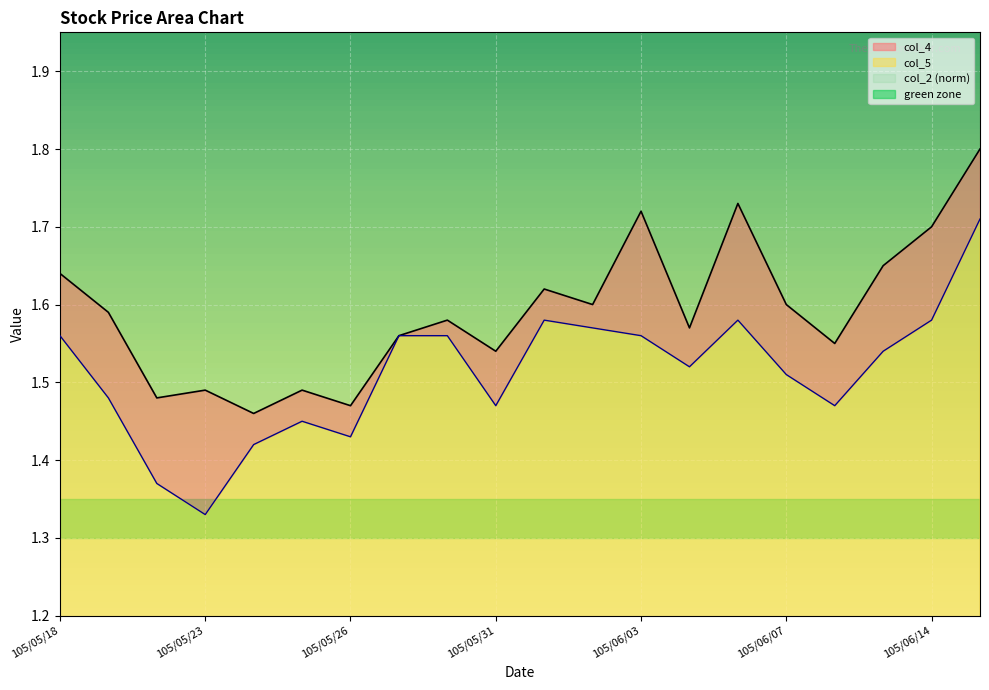

Where is col_5 nearest to the value 1?

105/05/23